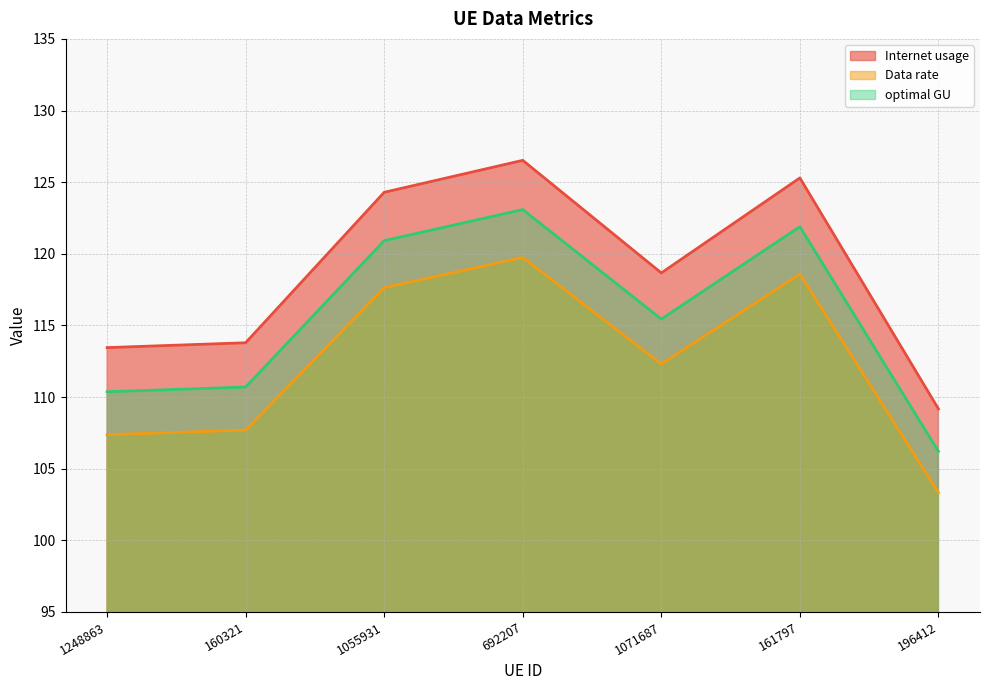

What is the approximate value of optimal GU at 692207?

123.1